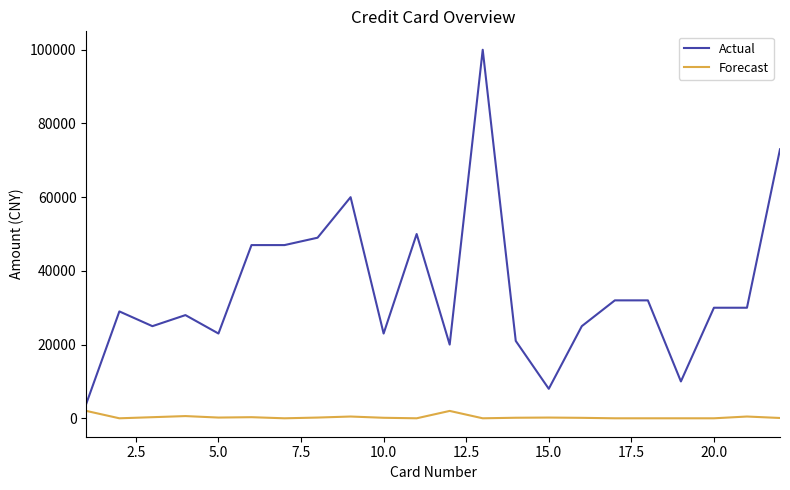

Which series has the largest range (max minus min)?

Actual